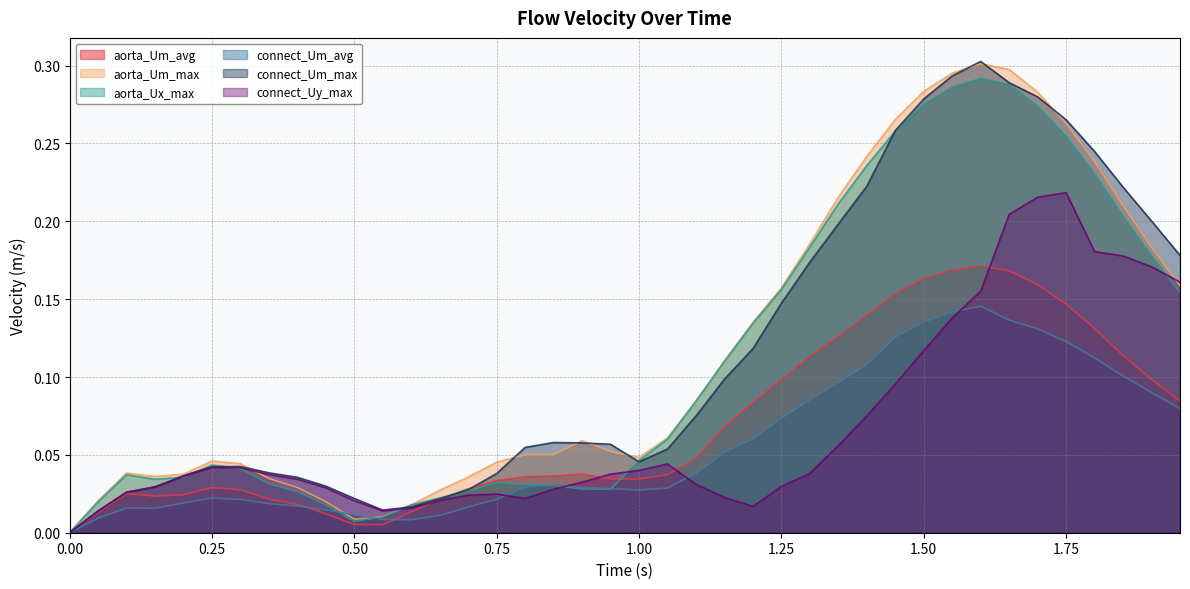

At how many categories does at least one series exceed 0?

39